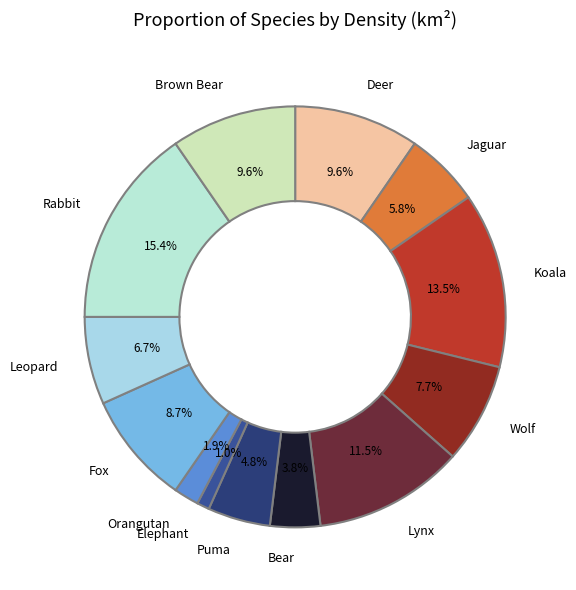

How many segments does this pie chart have?

13